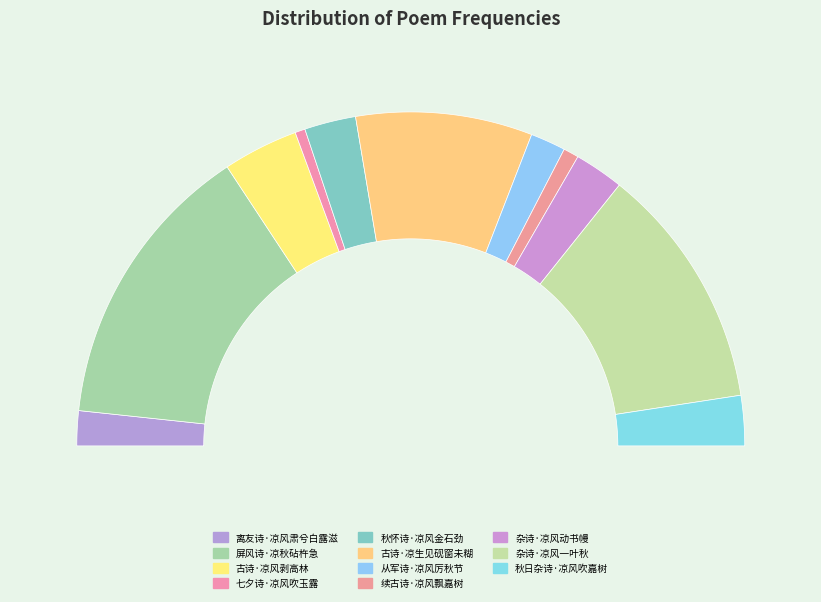

How much of the chart is everything except 秋日杂诗·凉风吹嘉树?

95.1%